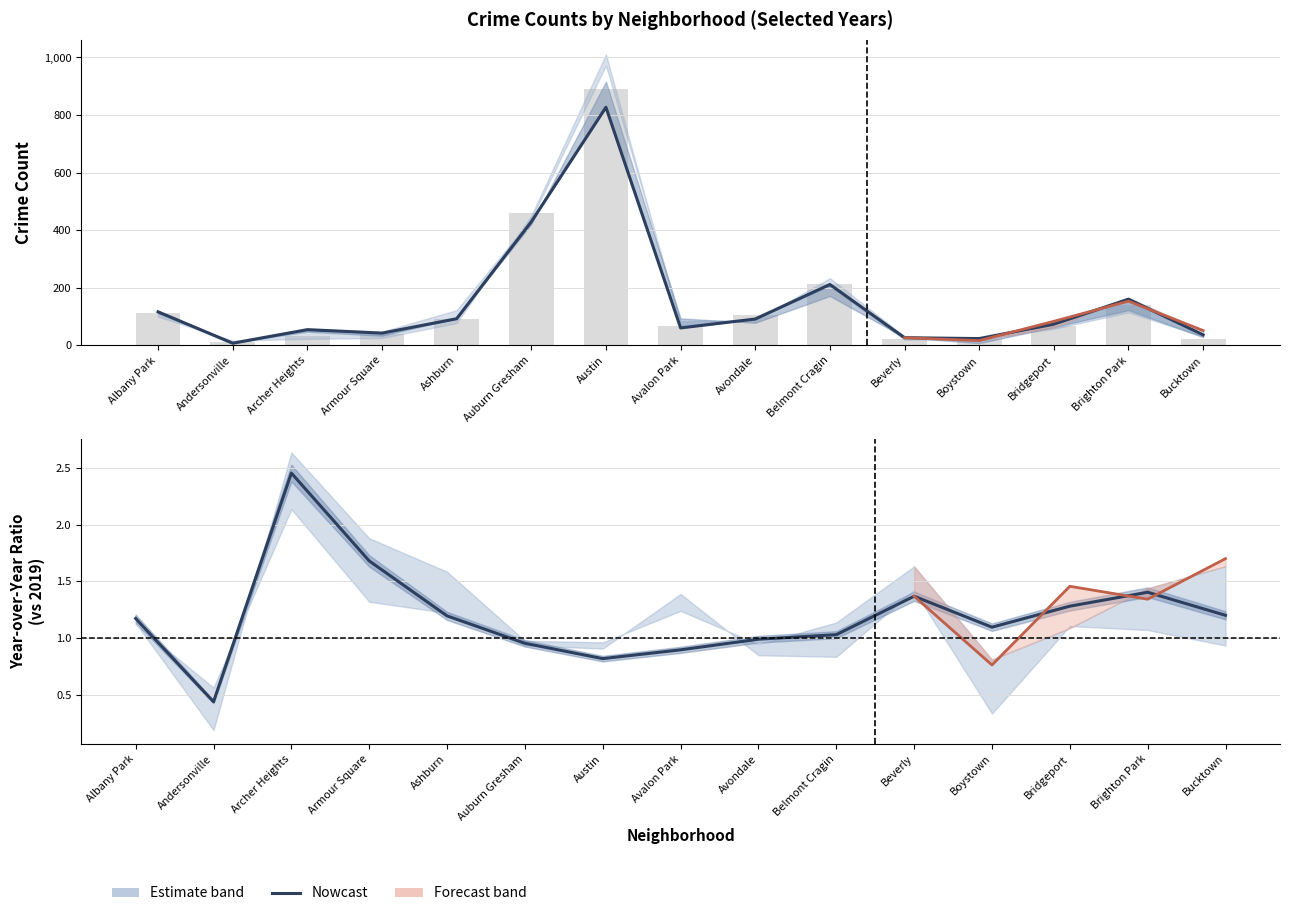

What is the greatest value displayed?

1013